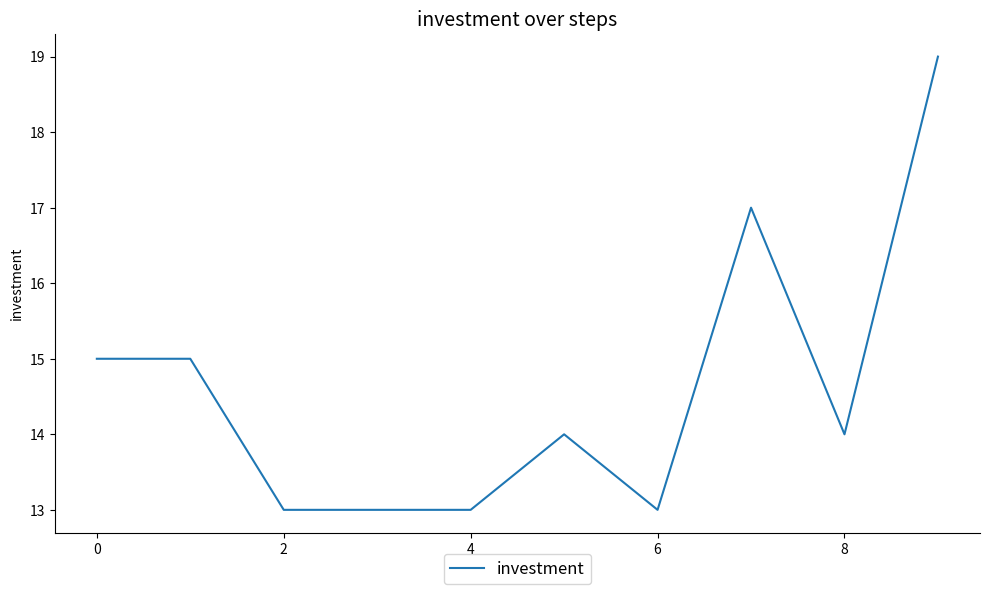

What is the greatest value displayed?

19